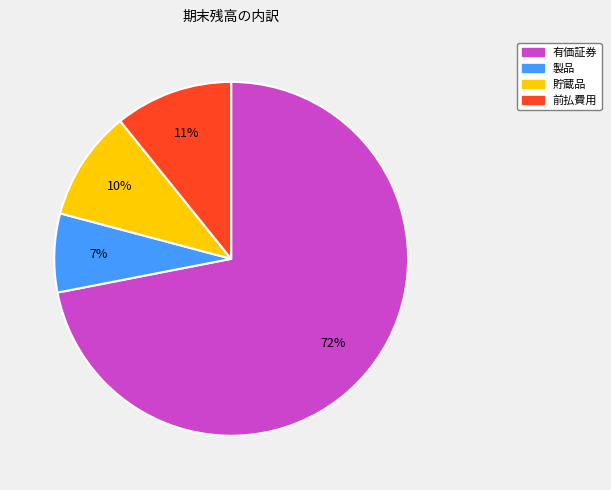

The 有価証券 slice represents 72% of the pie. True or false?

True